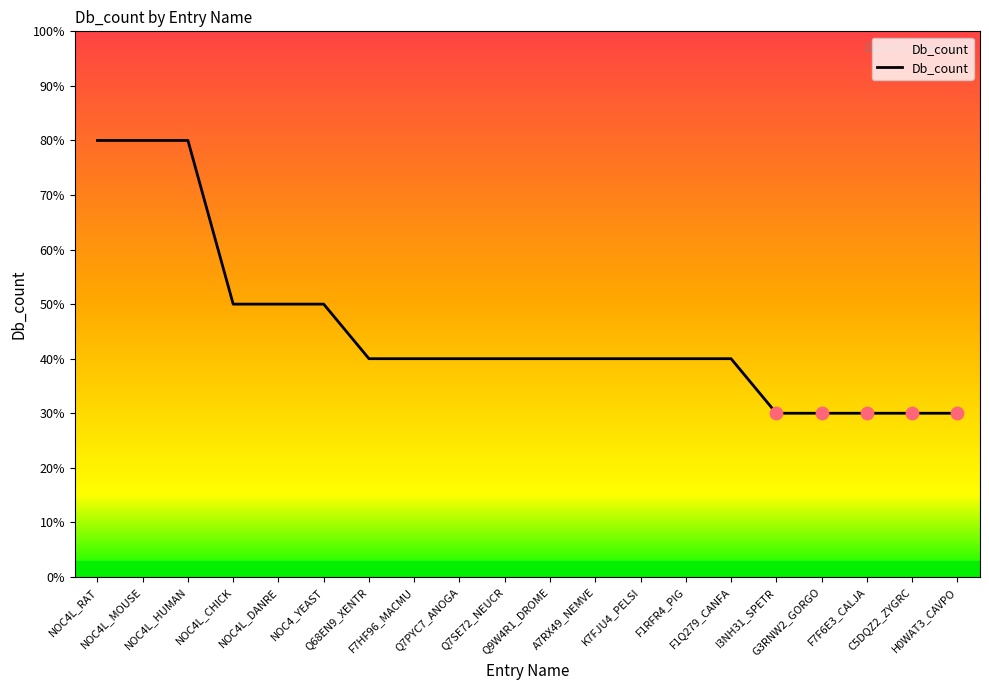

Between K7FJU4_PELSI and F7F6E3_CALJA, which is larger?

K7FJU4_PELSI